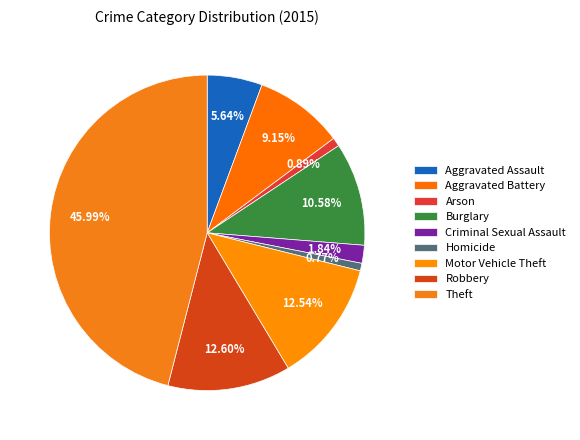

Which category has the smallest portion of the pie?

Homicide